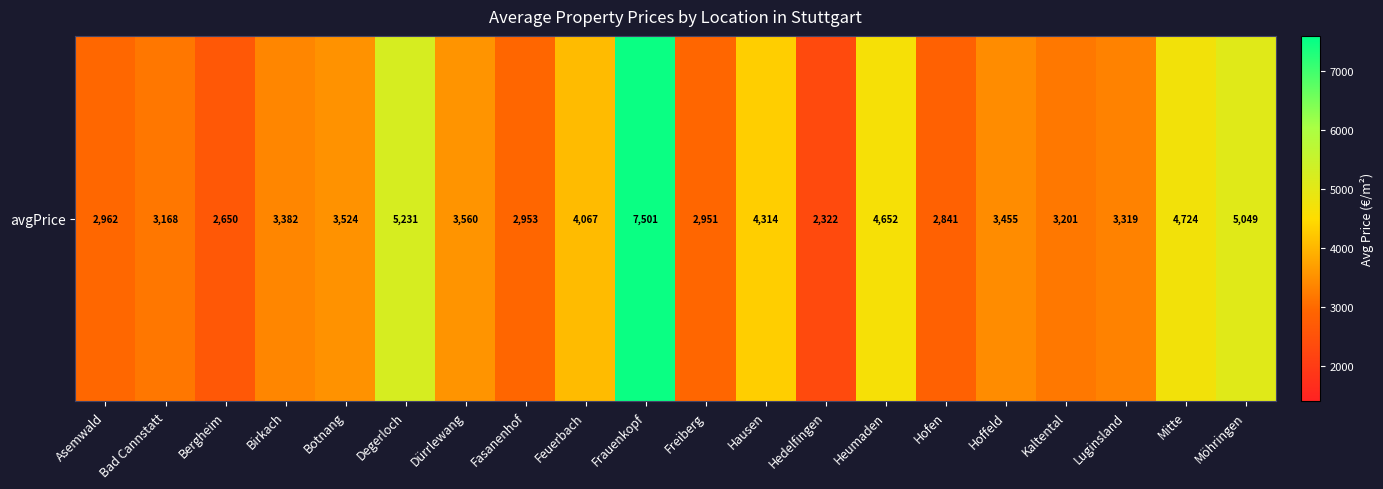

What is the greatest value displayed?

7500.6